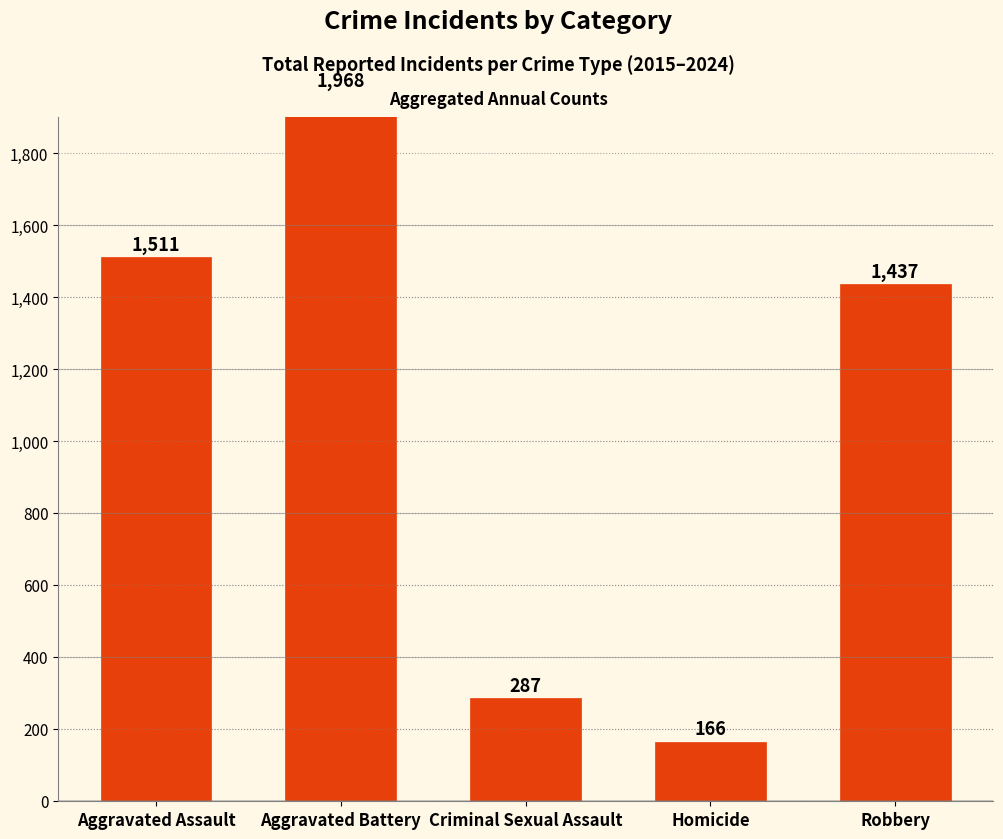

What is the change in value from Aggravated Assault to Robbery?

-74